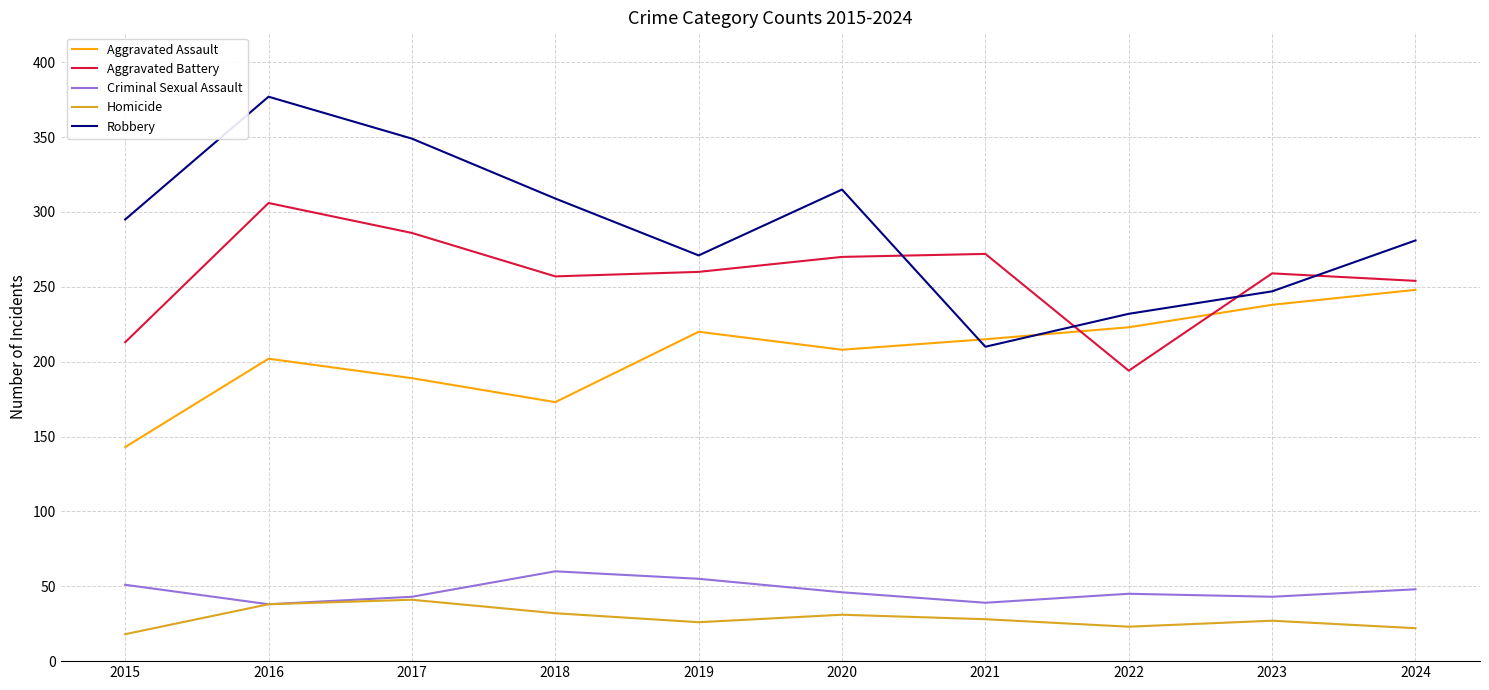

What is the total value across all series at 2023?

814